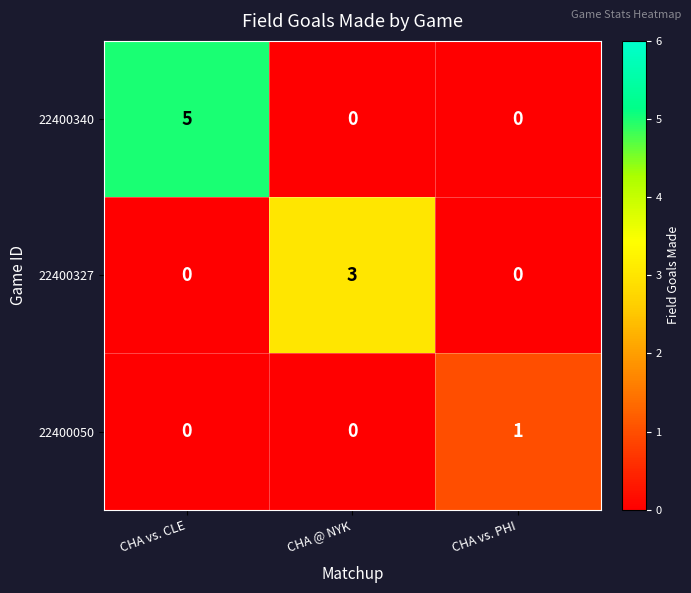

Which series changed the most between CHA @ NYK and CHA vs. PHI?

22400327